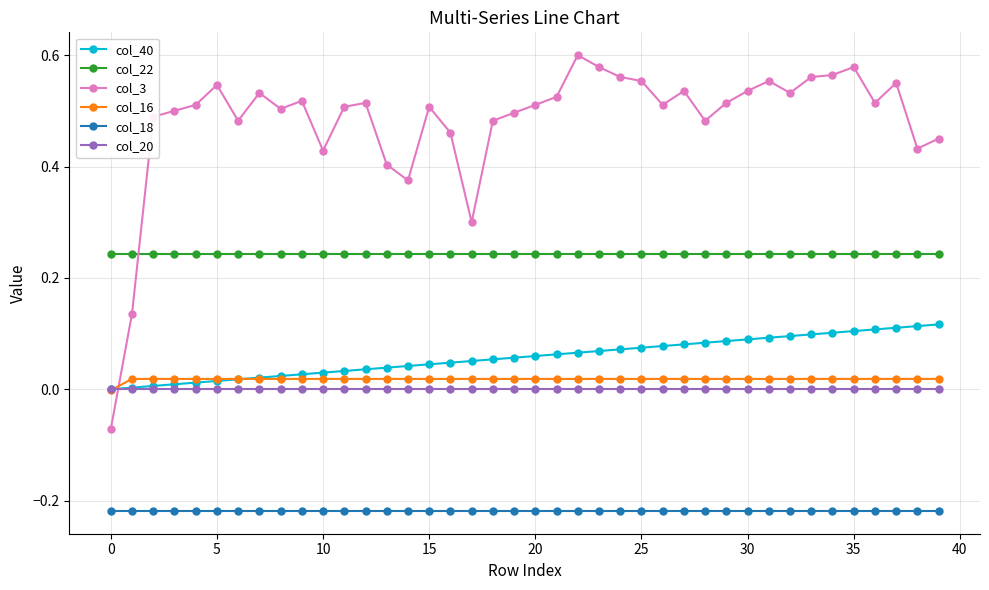

At how many categories does at least one series exceed 0?

40